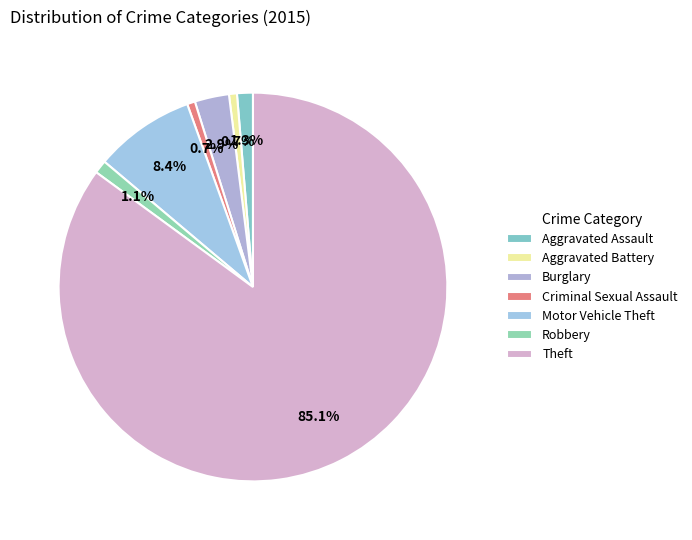

How many slices are in this pie chart?

7